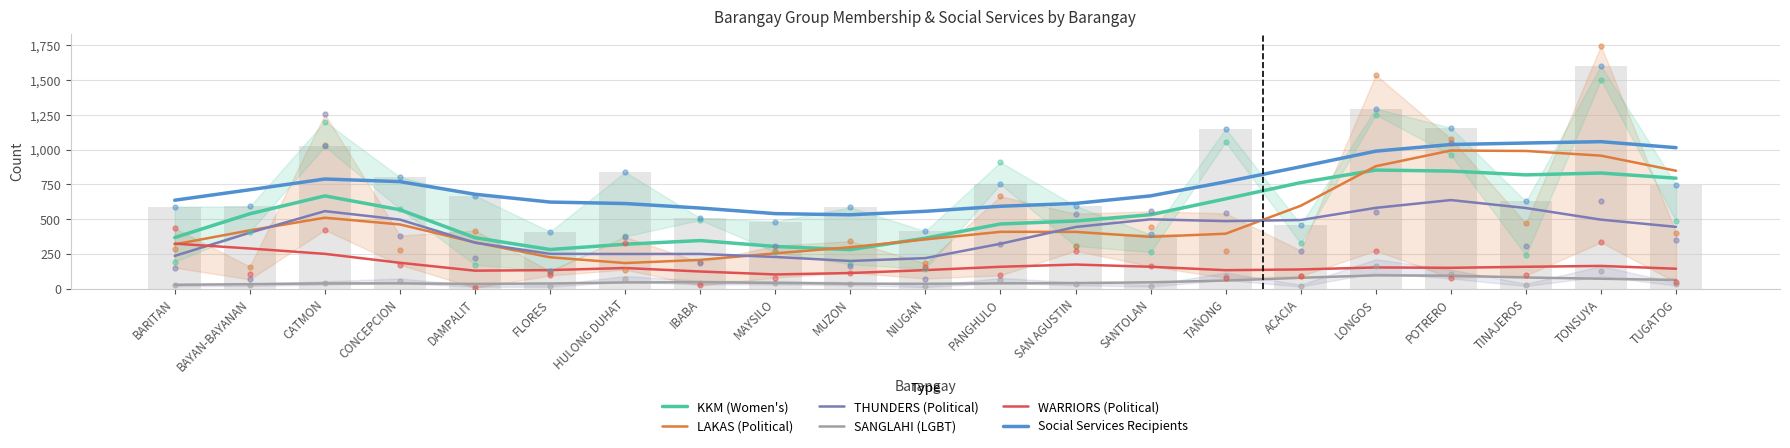

Reading left to right, transcribe all the data shown in this chart.

KKM (Women's): BARITAN=367.5	BAYAN-BAYANAN=538.5	CATMON=667.1	CONCEPCION=567.6	DAMPALIT=366.6	FLORES=281.6	HULONG DUHAT=319.6	IBABA=346.0	MAYSILO=303.7	MUZON=280.8	NIUGAN=362.9	PANGHULO=465.3	SAN AGUSTIN=486.6	SANTOLAN=531.9	TAÑONG=646.1	ACACIA=762.6	LONGOS=852.8	POTRERO=845.6	TINAJEROS=818.3	TONSUYA=831.6	TUGATOG=794.4
LAKAS (Political): BARITAN=318.6	BAYAN-BAYANAN=419.4	CATMON=510.3	CONCEPCION=461.7	DAMPALIT=332.6	FLORES=225.6	HULONG DUHAT=184.2	IBABA=206.9	MAYSILO=254.0	MUZON=298.0	NIUGAN=354.3	PANGHULO=408.8	SAN AGUSTIN=408.3	SANTOLAN=372.9	TAÑONG=395.2	ACACIA=596.2	LONGOS=880.6	POTRERO=993.5	TINAJEROS=990.2	TONSUYA=956.6	TUGATOG=848.0
THUNDERS (Political): BARITAN=235.6	BAYAN-BAYANAN=402.5	CATMON=557.6	CONCEPCION=496.7	DAMPALIT=330.7	FLORES=250.3	HULONG DUHAT=249.4	IBABA=249.7	MAYSILO=227.9	MUZON=199.2	NIUGAN=219.7	PANGHULO=322.8	SAN AGUSTIN=443.6	SANTOLAN=498.7	TAÑONG=485.7	ACACIA=493.7	LONGOS=581.1	POTRERO=637.2	TINAJEROS=579.9	TONSUYA=496.3	TUGATOG=444.5
SANGLAHI (LGBT): BARITAN=28.0	BAYAN-BAYANAN=32.3	CATMON=37.8	CONCEPCION=38.2	DAMPALIT=34.5	FLORES=37.2	HULONG DUHAT=44.9	IBABA=46.5	MAYSILO=41.4	MUZON=36.0	NIUGAN=35.3	PANGHULO=38.3	SAN AGUSTIN=40.3	SANTOLAN=45.6	TAÑONG=58.6	ACACIA=78.1	LONGOS=95.9	POTRERO=93.6	TINAJEROS=80.3	TONSUYA=71.4	TUGATOG=63.0
WARRIORS (Political): BARITAN=323.8	BAYAN-BAYANAN=288.9	CATMON=250.4	CONCEPCION=186.1	DAMPALIT=129.4	FLORES=133.6	HULONG DUHAT=148.5	IBABA=123.5	MAYSILO=102.3	MUZON=112.5	NIUGAN=133.4	PANGHULO=157.4	SAN AGUSTIN=173.4	SANTOLAN=157.5	TAÑONG=132.9	ACACIA=138.3	LONGOS=152.6	POTRERO=150.0	TINAJEROS=157.5	TONSUYA=163.6	TUGATOG=143.4
Social Services Recipients: BARITAN=636.1	BAYAN-BAYANAN=711.4	CATMON=788.6	CONCEPCION=769.7	DAMPALIT=679.1	FLORES=622.8	HULONG DUHAT=612.3	IBABA=579.8	MAYSILO=539.6	MUZON=531.3	NIUGAN=556.3	PANGHULO=592.7	SAN AGUSTIN=613.2	SANTOLAN=667.3	TAÑONG=768.3	ACACIA=876.8	LONGOS=988.9	POTRERO=1036.6	TINAJEROS=1047.3	TONSUYA=1057.1	TUGATOG=1014.0